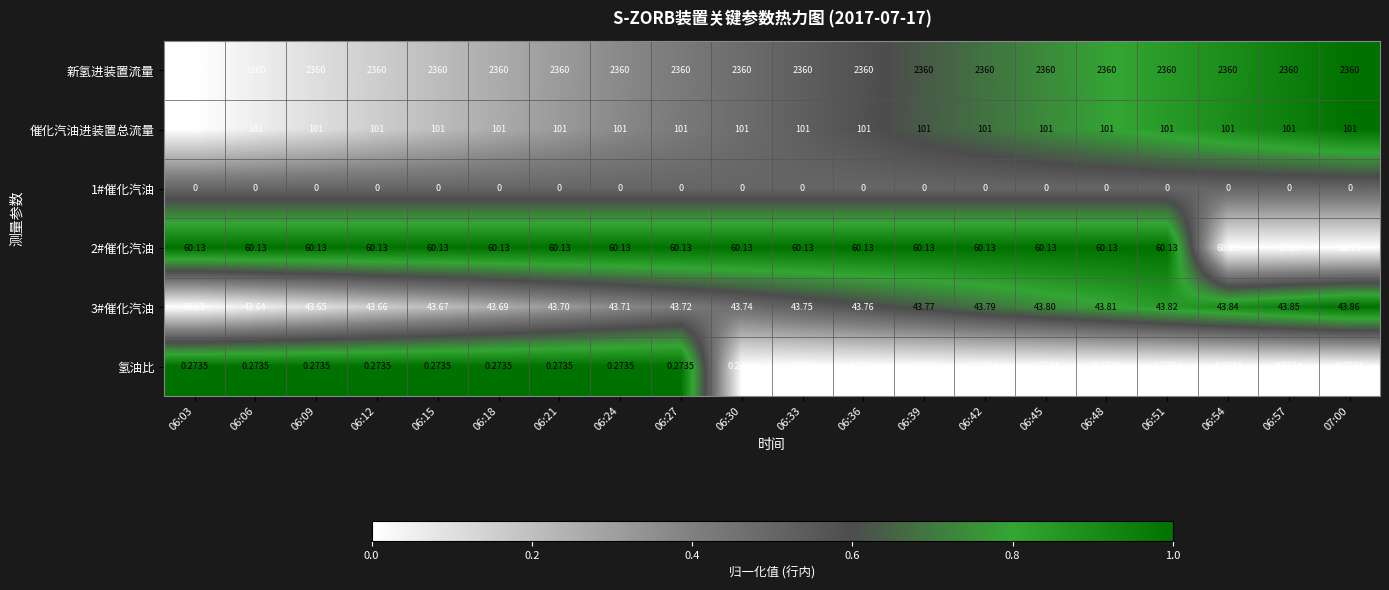

Is the value of 2#催化汽油 at 06:24 greater than the value of 3#催化汽油 at 06:33?

Yes